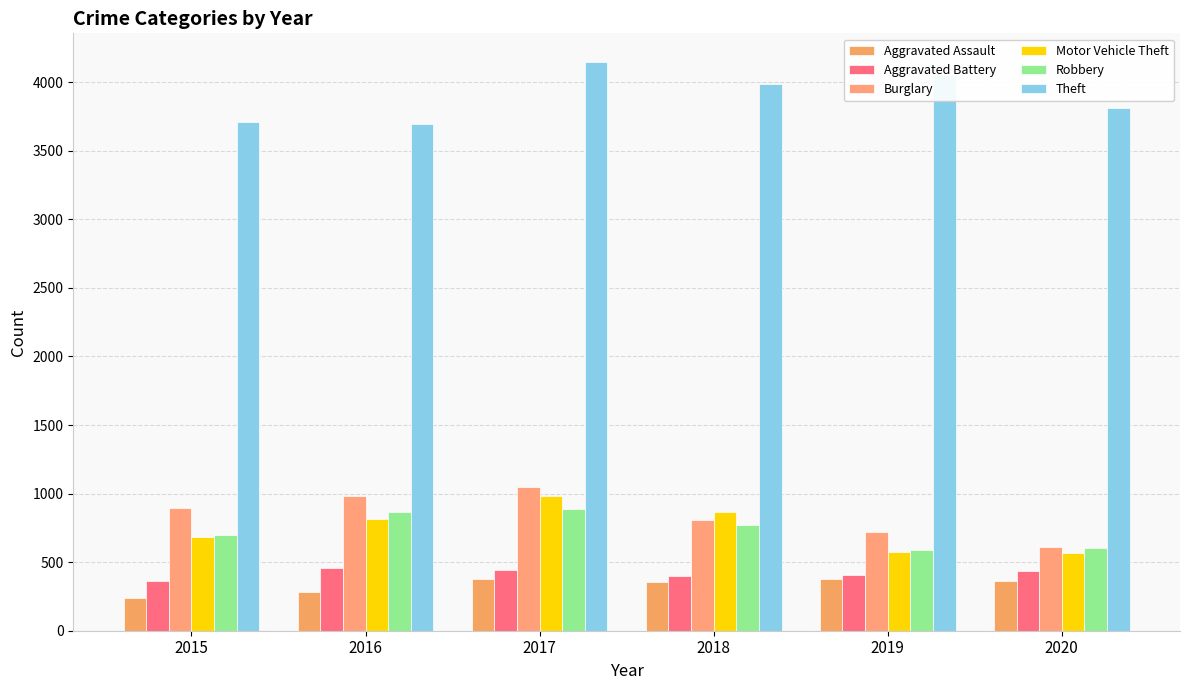

What is the total value across all series at 2017?

7884